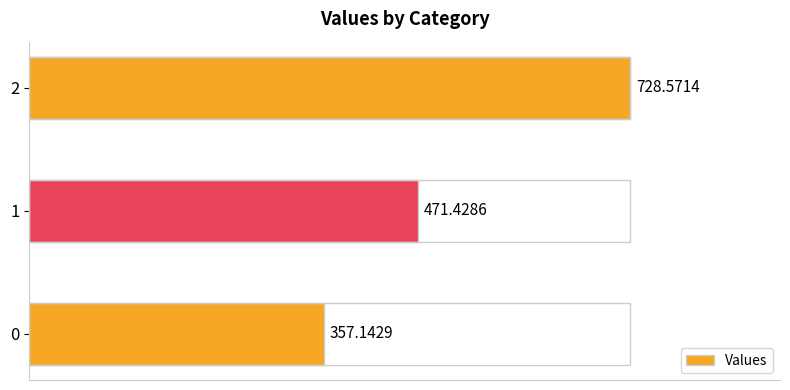

List the labels in order of value, largest first.

2, 1, 0